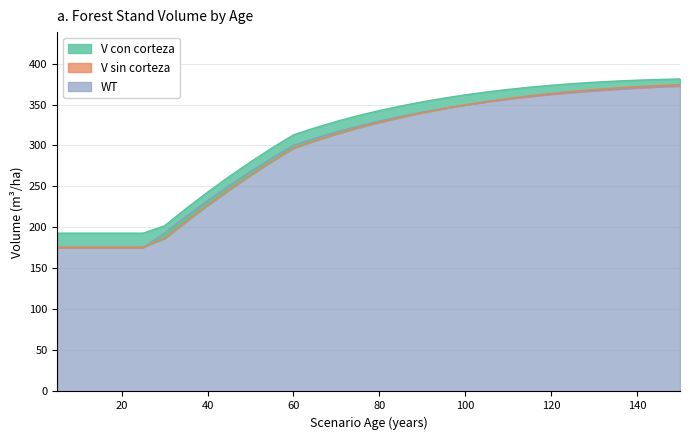

Between 30 and 150, which series saw the biggest shift?

V_sin_corteza